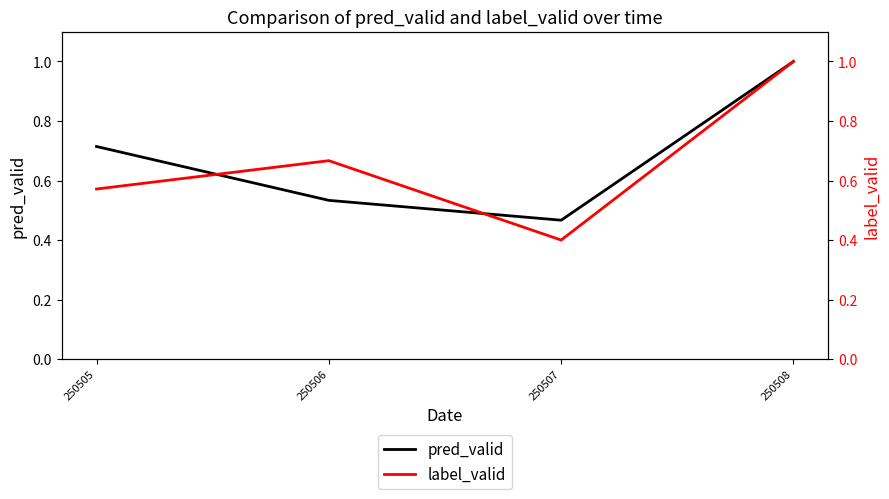

What is the spread (max minus min) of values at 250505?

0.1